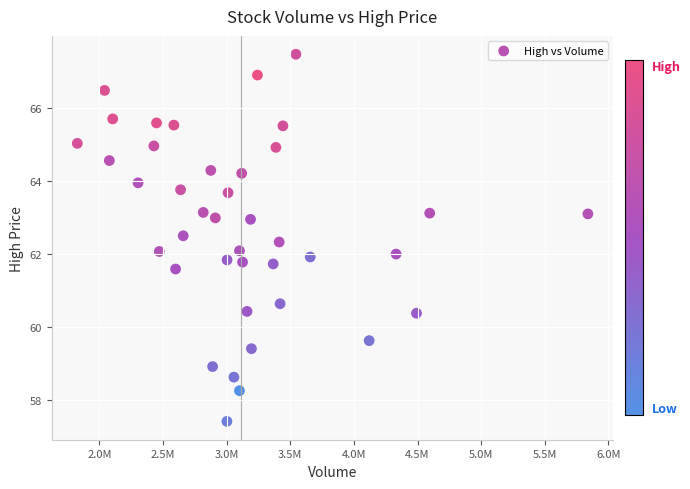

What is the range of Y values (max minus min)?

10.1